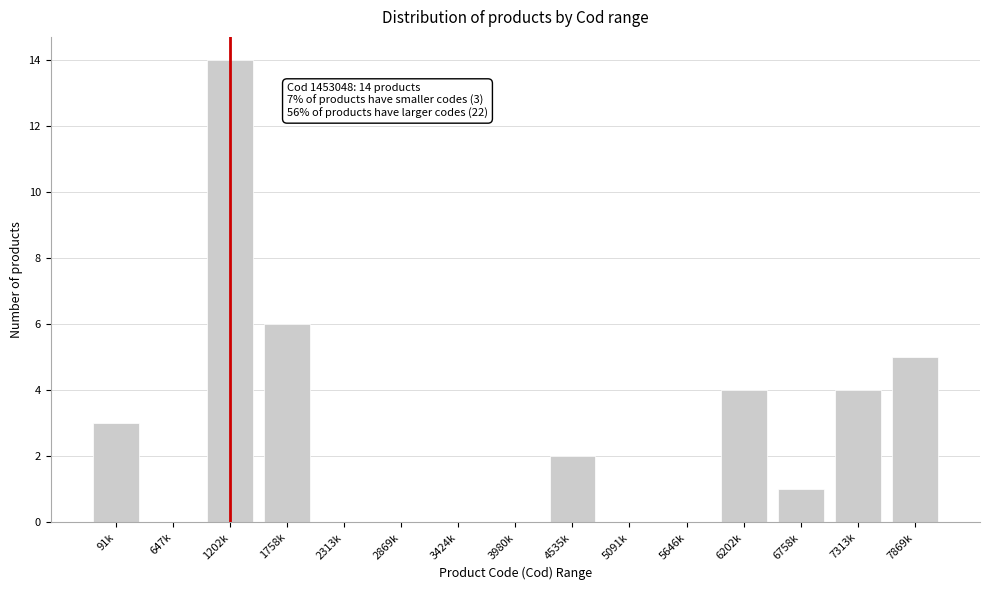

Reading left to right, what are all the values shown in this chart?

91k=3	647k=0	1202k=14	1758k=6	2313k=0	2869k=0	3424k=0	3980k=0	4535k=2	5091k=0	5646k=0	6202k=4	6758k=1	7313k=4	7869k=5